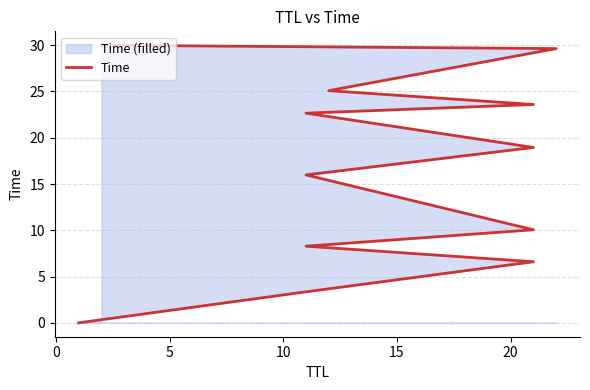

What is the value of the 9th point from the left?

23.6